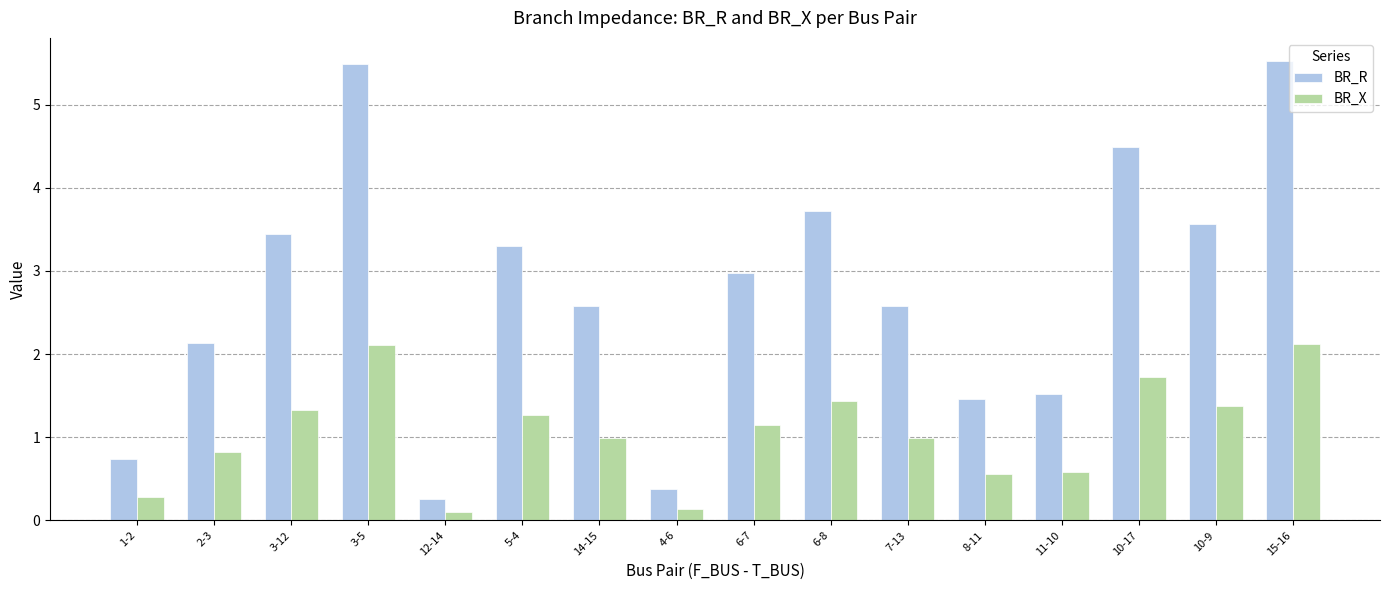

What is the difference between the BR_R values at 11-10 and 8-11?

0.1